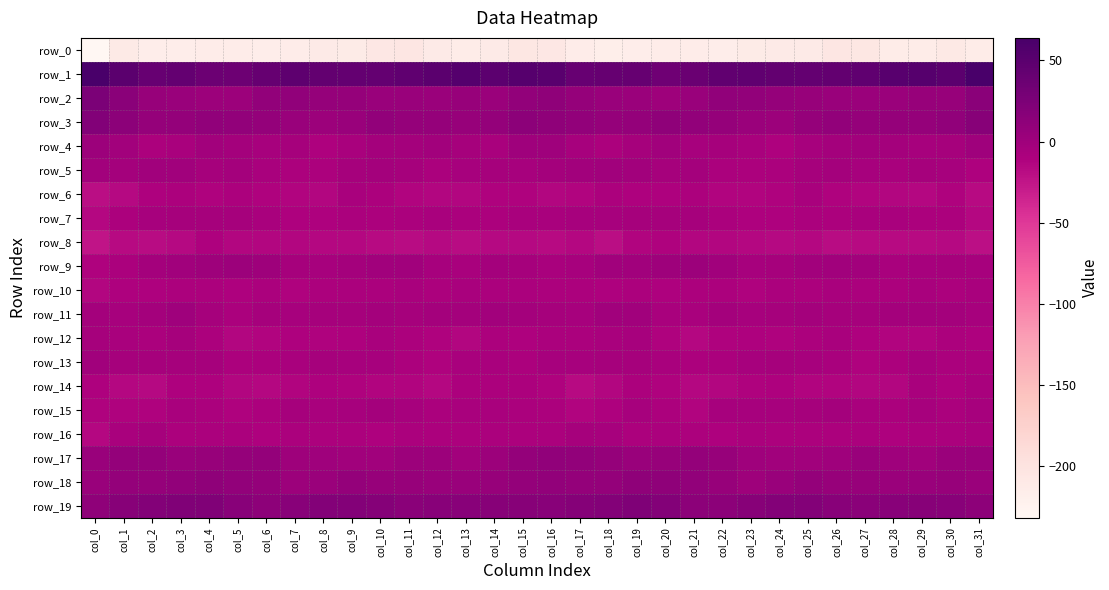

Between col_22 and col_27, which is larger?

col_27